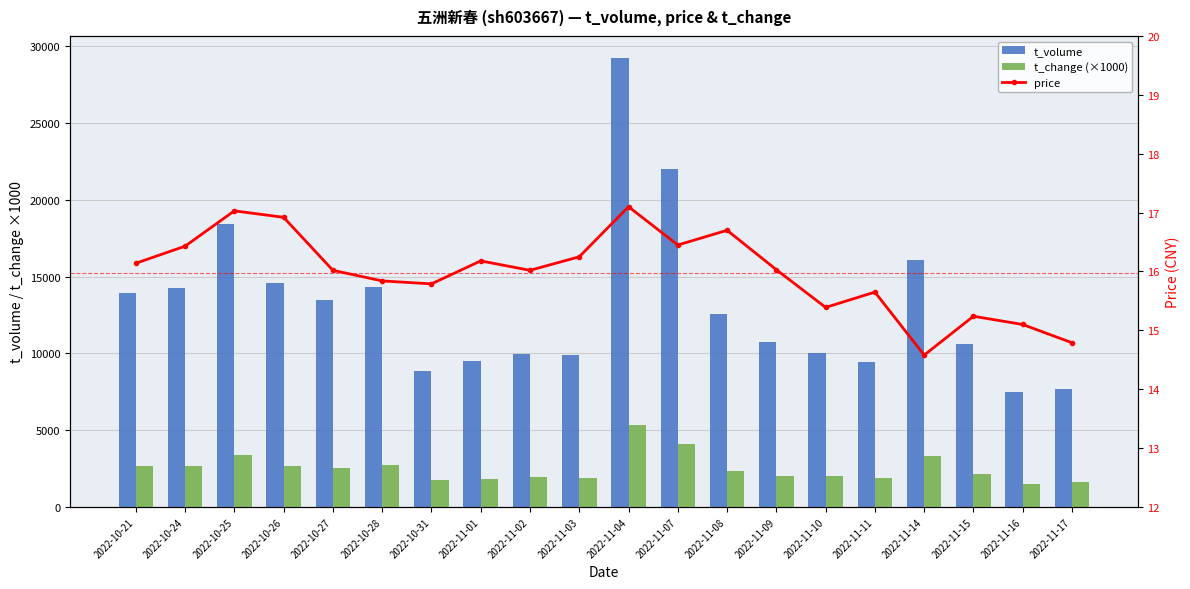

What is the difference between the maximum and minimum values in the price series?

2.5